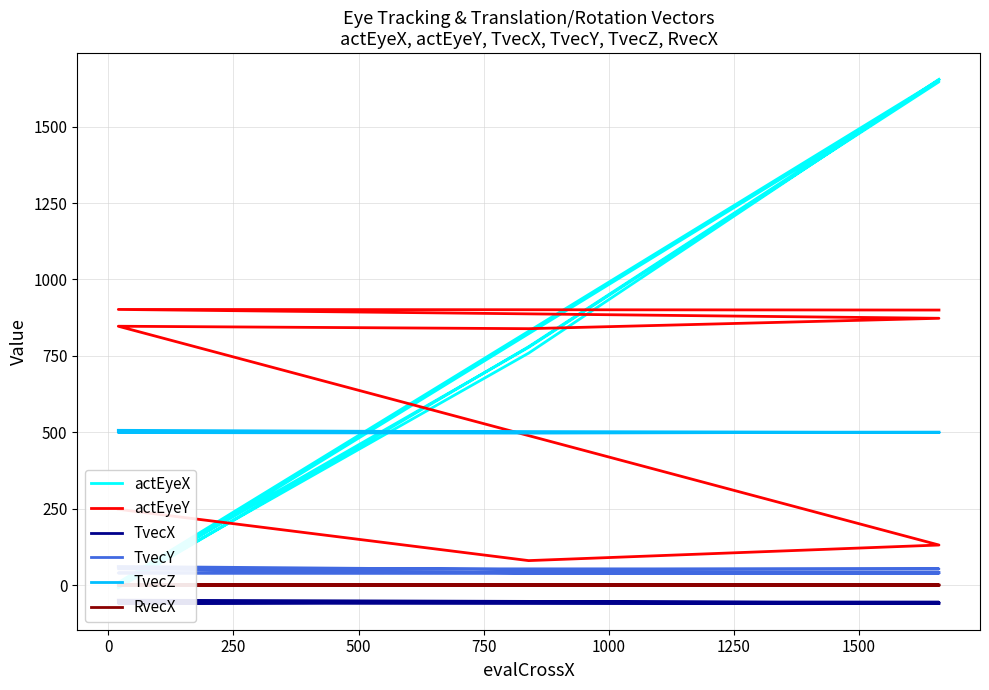

How many intersections are there between actEyeY and actEyeX?

5